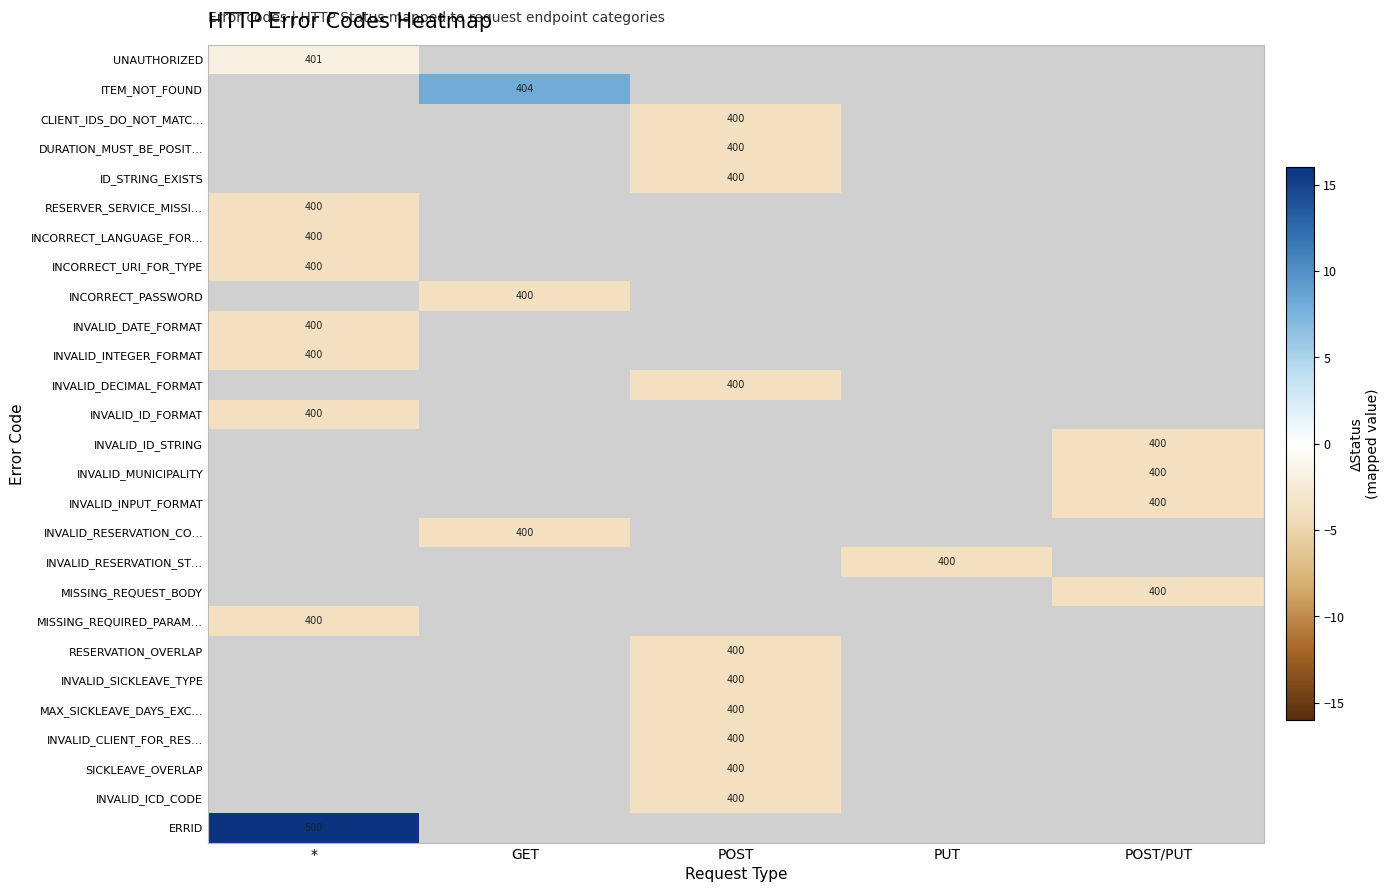

At which category does the chart reach its peak across all series?

*